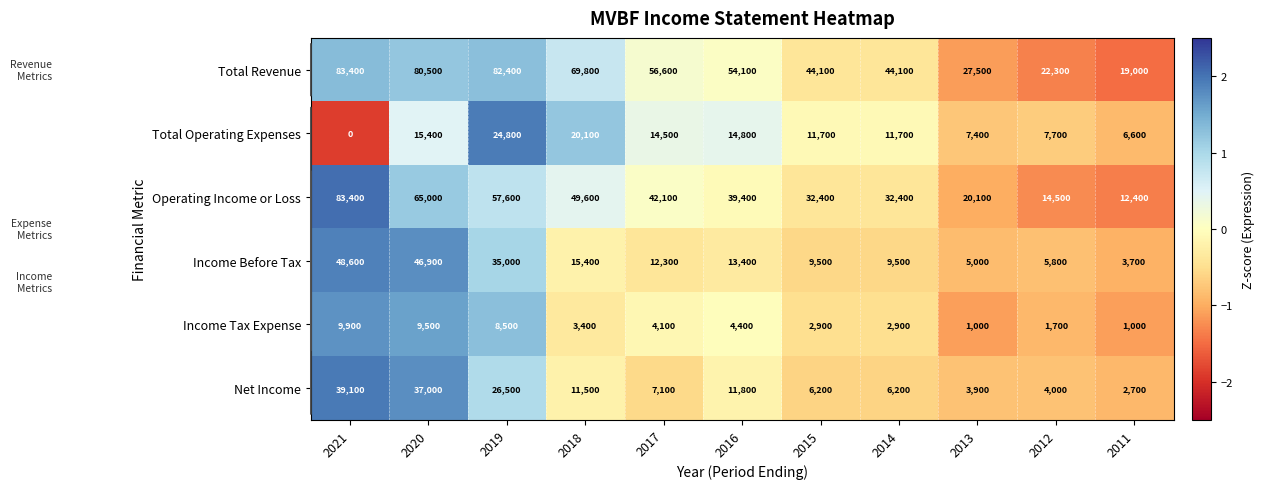

At which label is Net Income closest to 20900?

2019